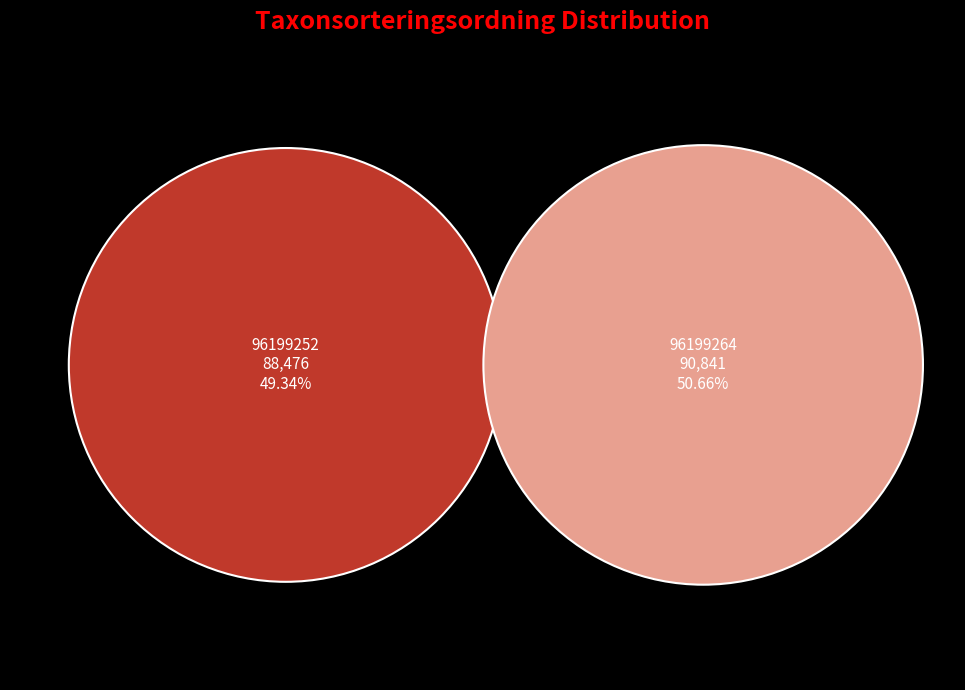

How many segments does this pie chart have?

2